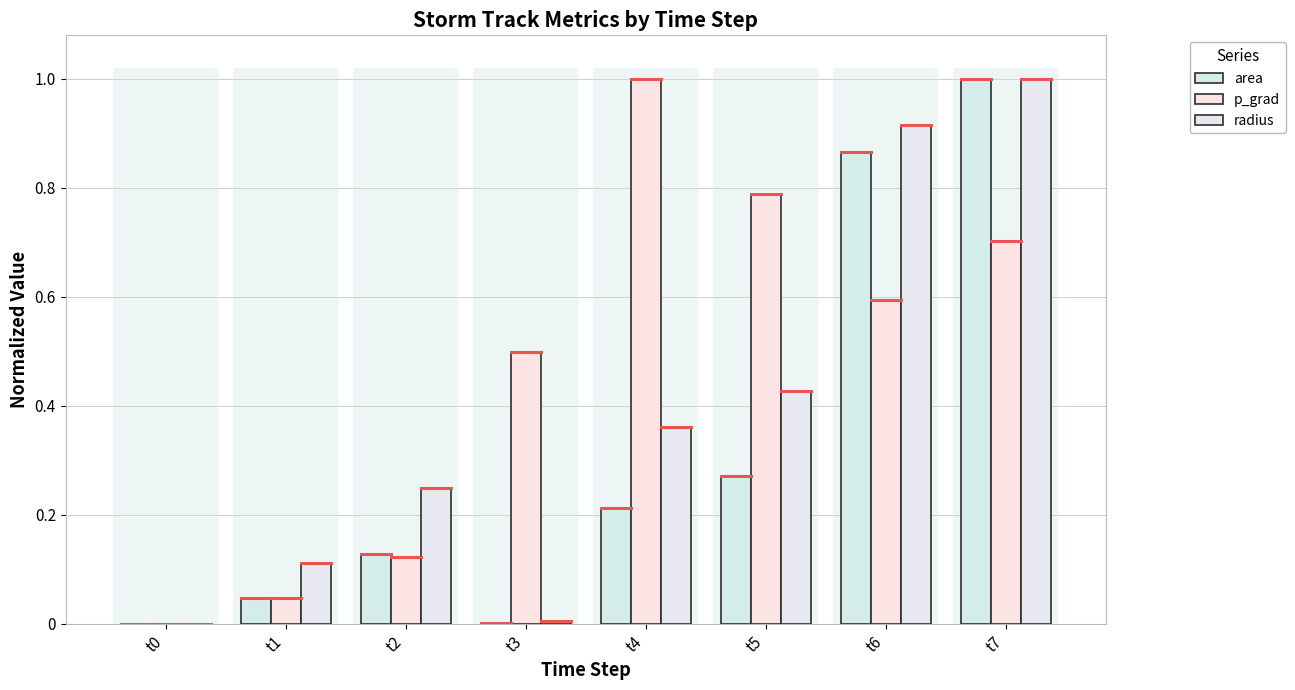

How many data points does each series have?

8